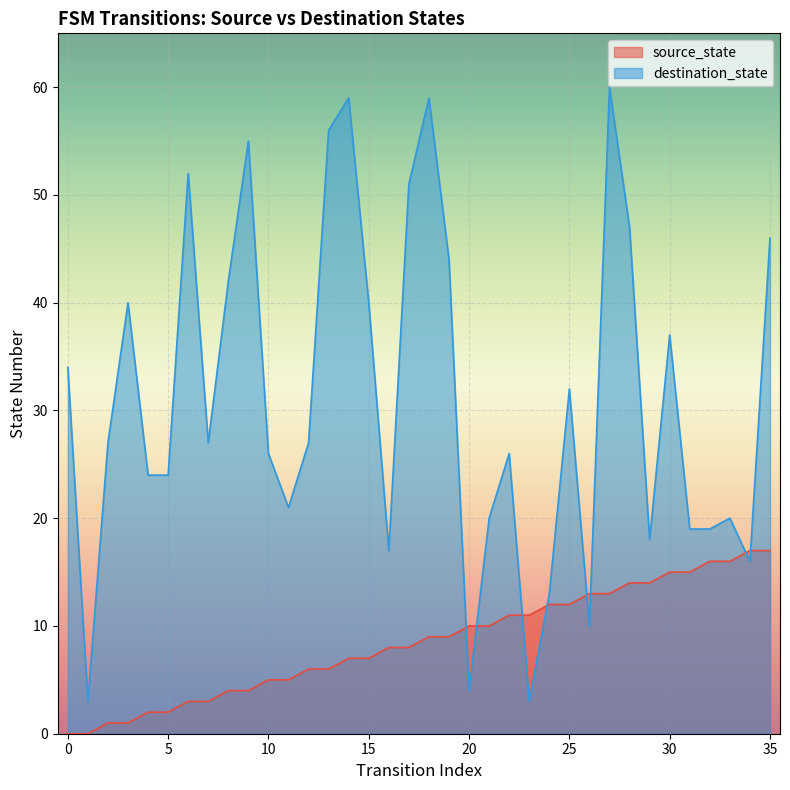

The source_state series shows 4 at 9. True or false?

True